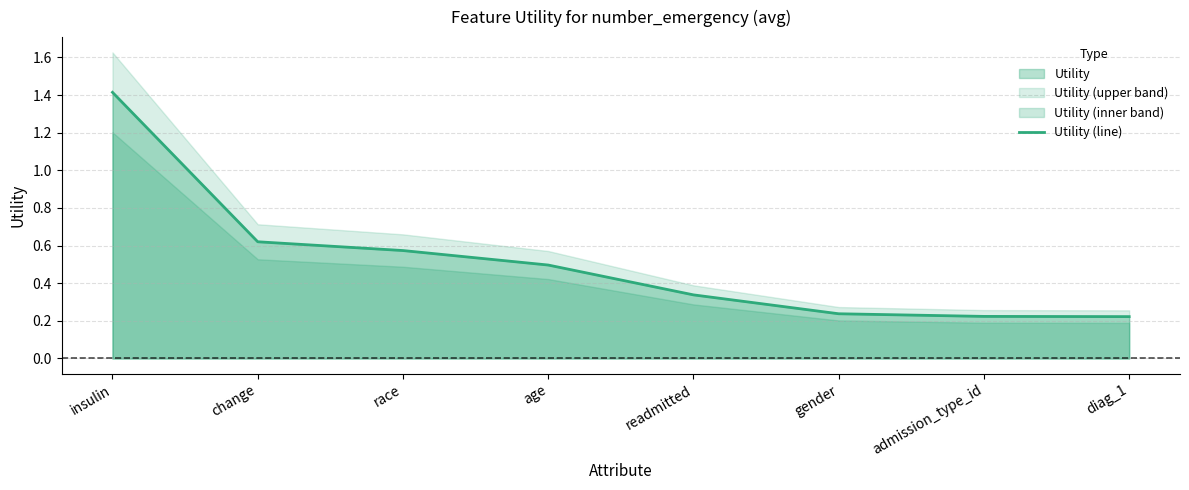

What is the smallest value displayed?

0.2